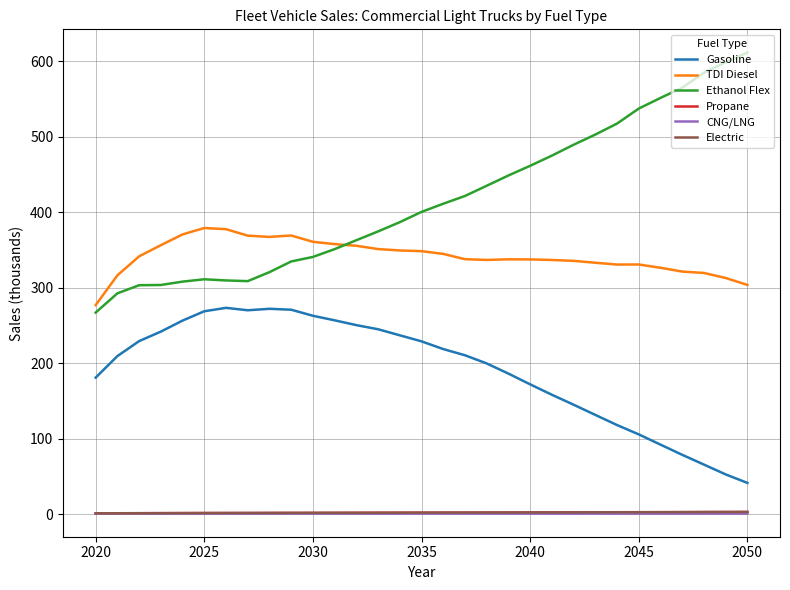

Which series has the widest spread of values?

Ethanol Flex